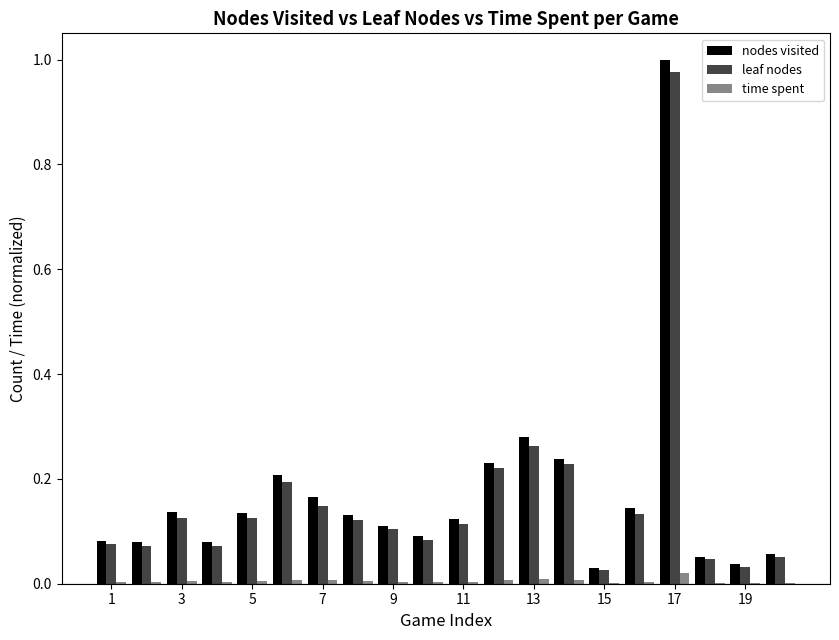

Does the chart contain stacked bars?

No